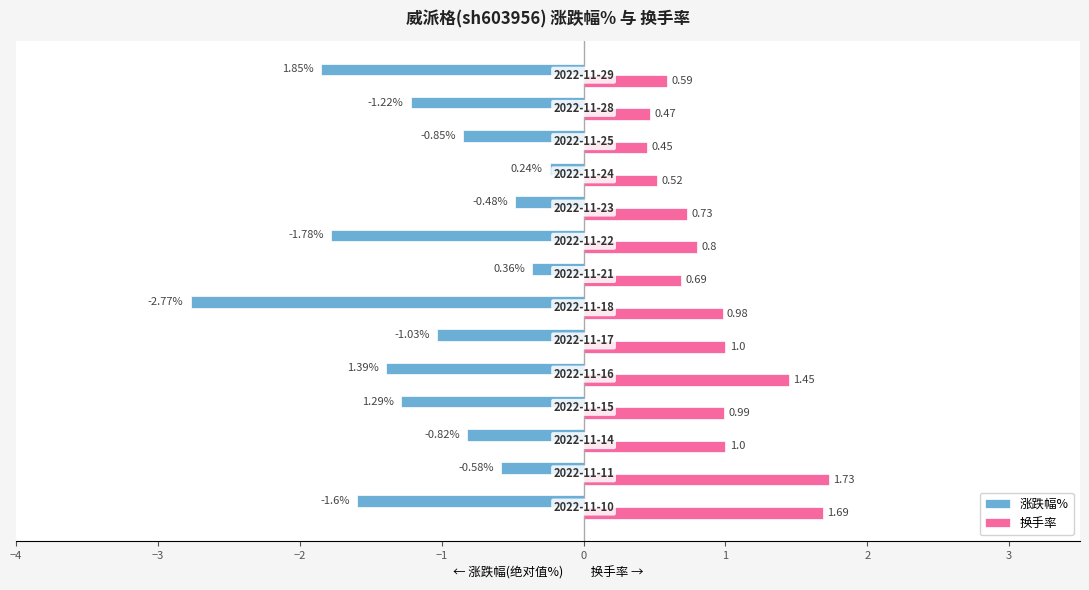

Which series has the widest spread of values?

涨跌幅%